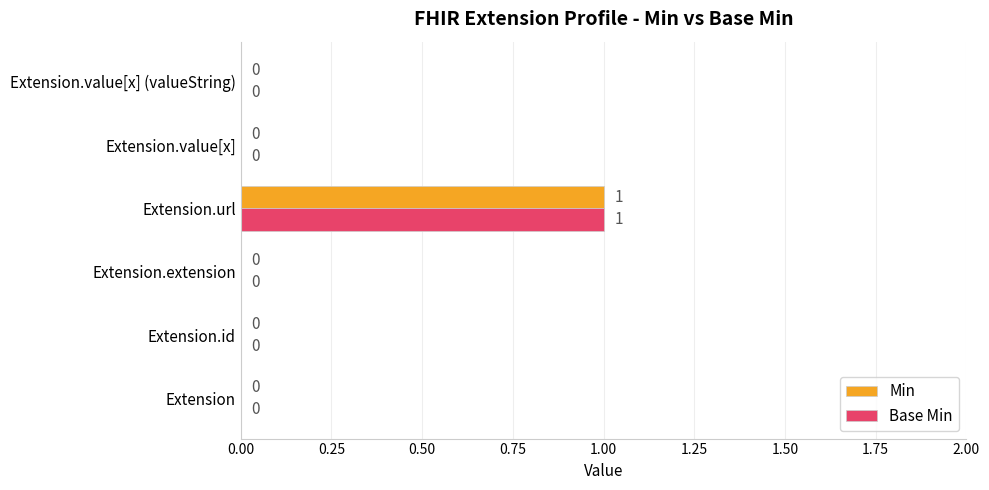

The value of Min at Extension.value[x] (valueString) is 0. True or false?

True